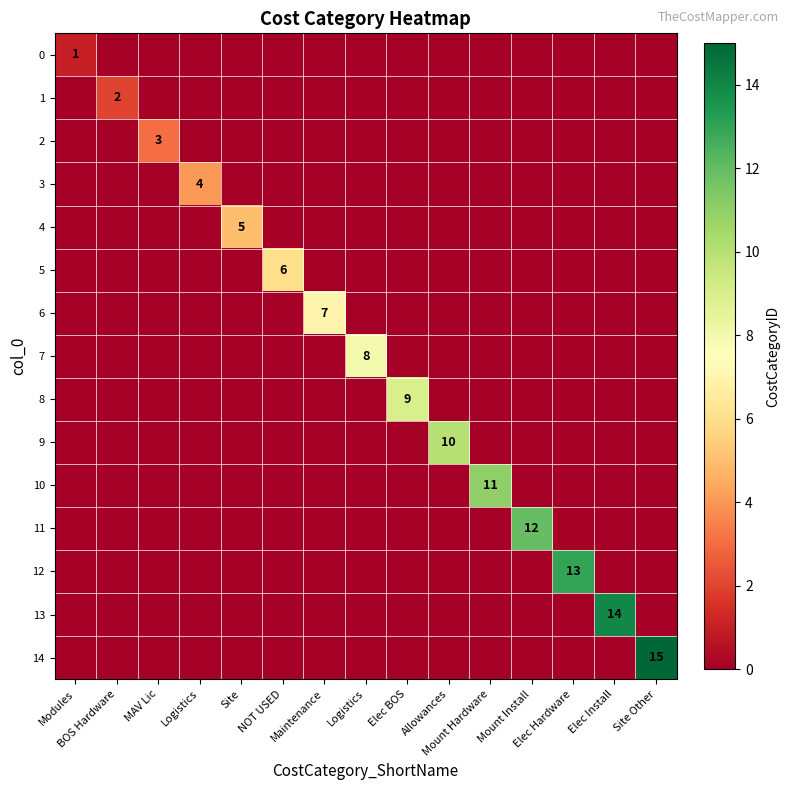

How many data points does each series have?

15